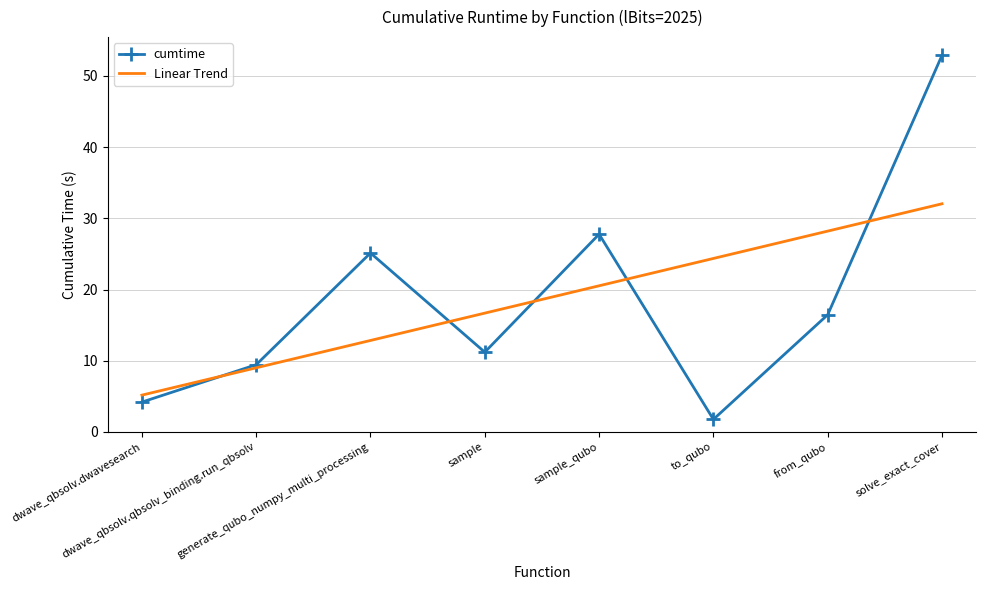

Which category has the highest value across all series?

solve_exact_cover